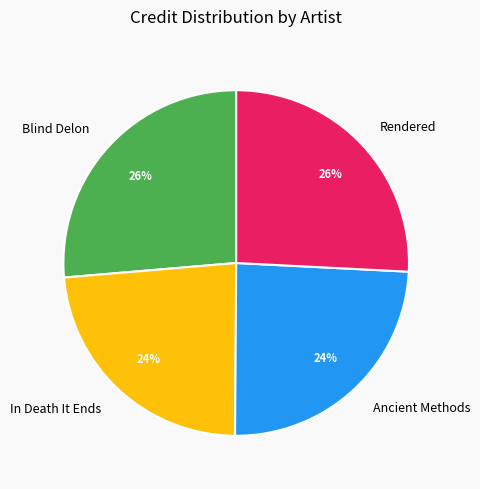

Approximately how many times larger is the value at Blind Delon compared to In Death It Ends?

1.1